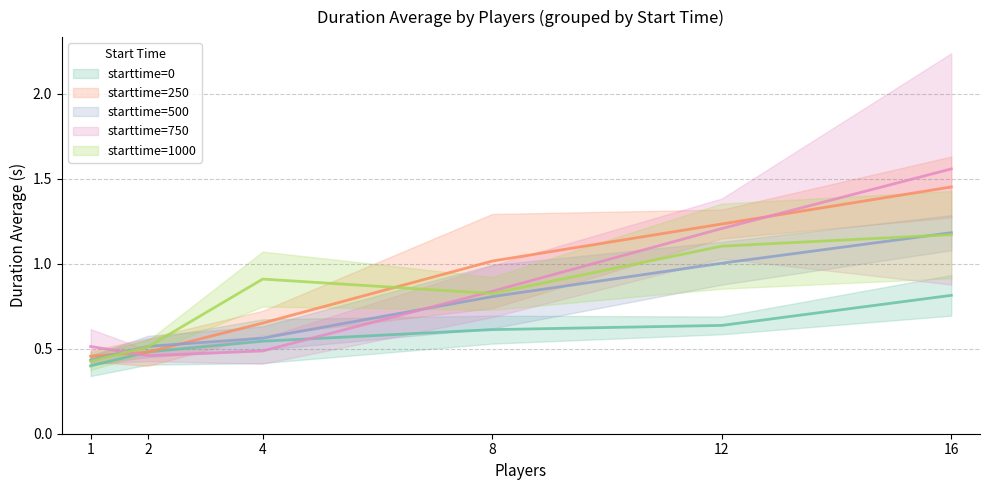

What is the value of the durationstd point at the 3rd from the left?

0.1